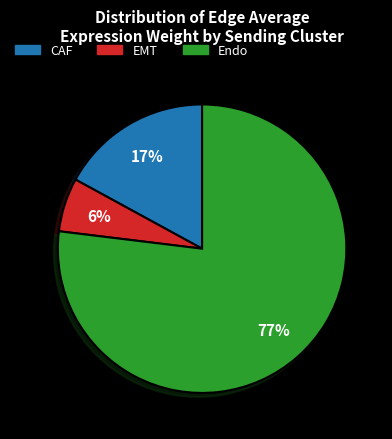

Between EMT and CAF, which is larger?

CAF